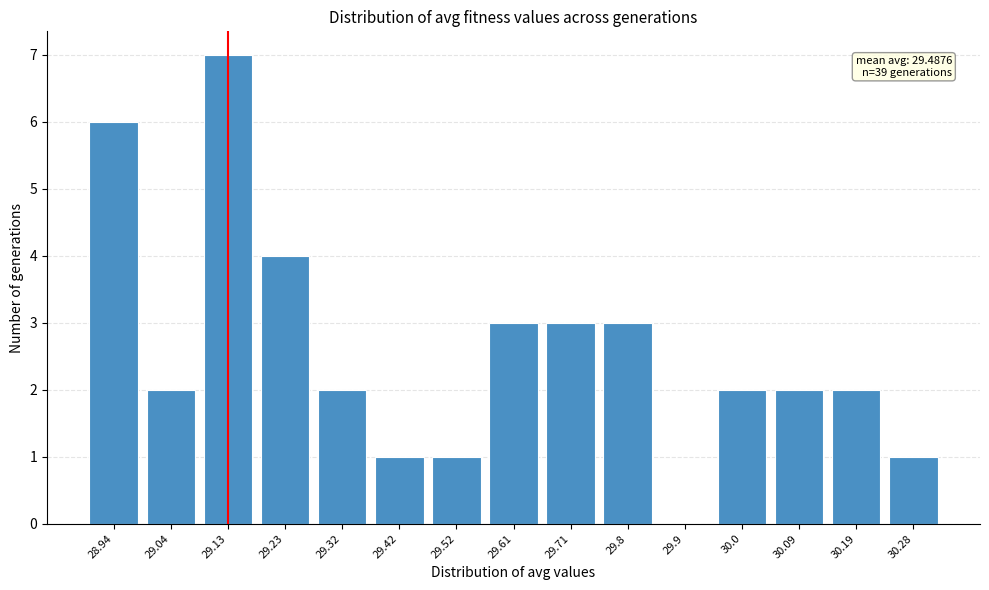

Reading right to left, transcribe all the data shown in this chart.

30.28=1	30.19=2	30.09=2	30.0=2	29.9=0	29.8=3	29.71=3	29.61=3	29.52=1	29.42=1	29.32=2	29.23=4	29.13=7	29.04=2	28.94=6